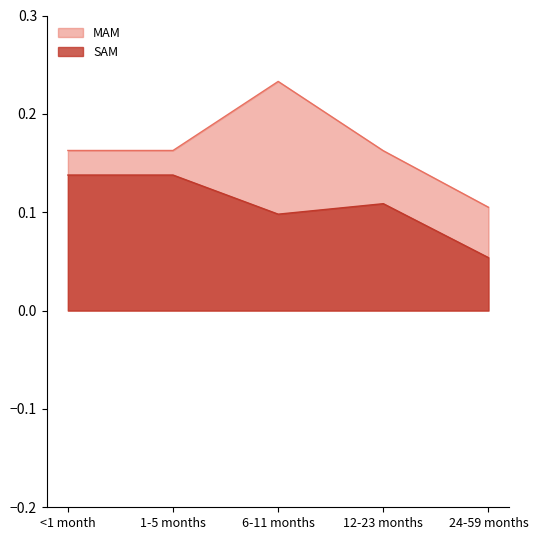

How many interior local valleys does the SAM series have?

1